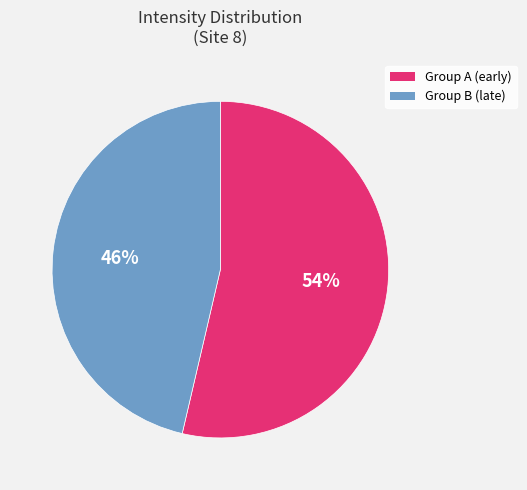

To the nearest percent, what is the average slice percentage?

50%